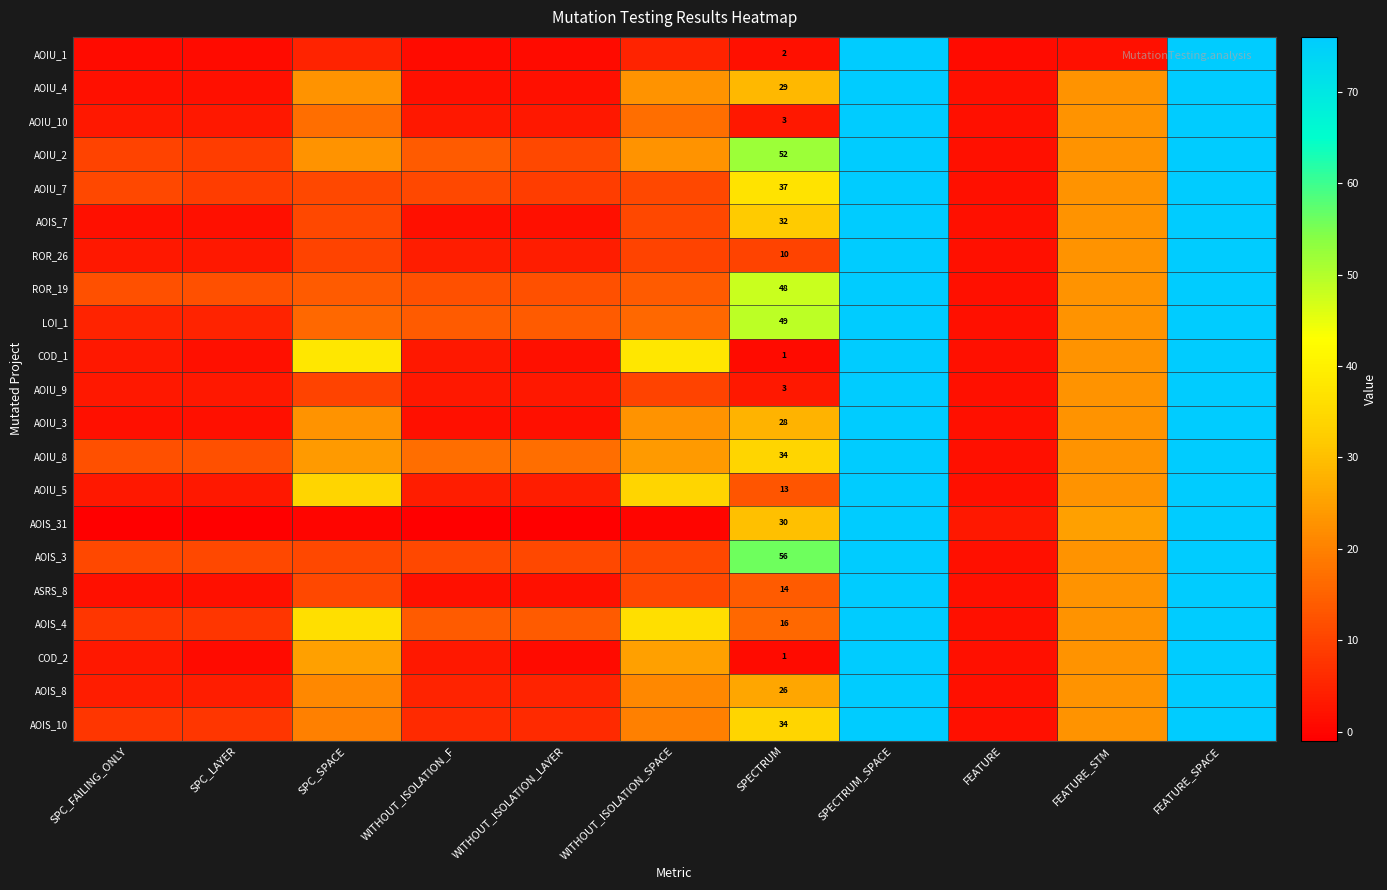

At which label does AOIU_1 first exceed 2?

SPC_SPACE